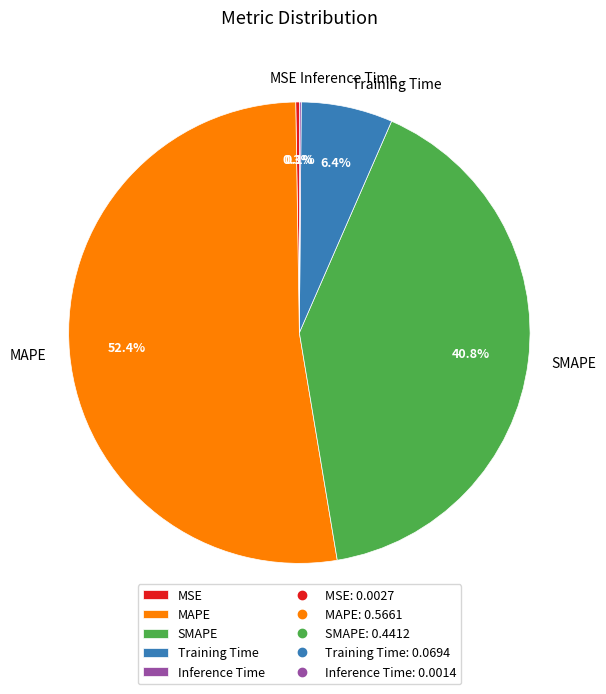

What is the total percentage of Training Time and MAPE?

58.8%